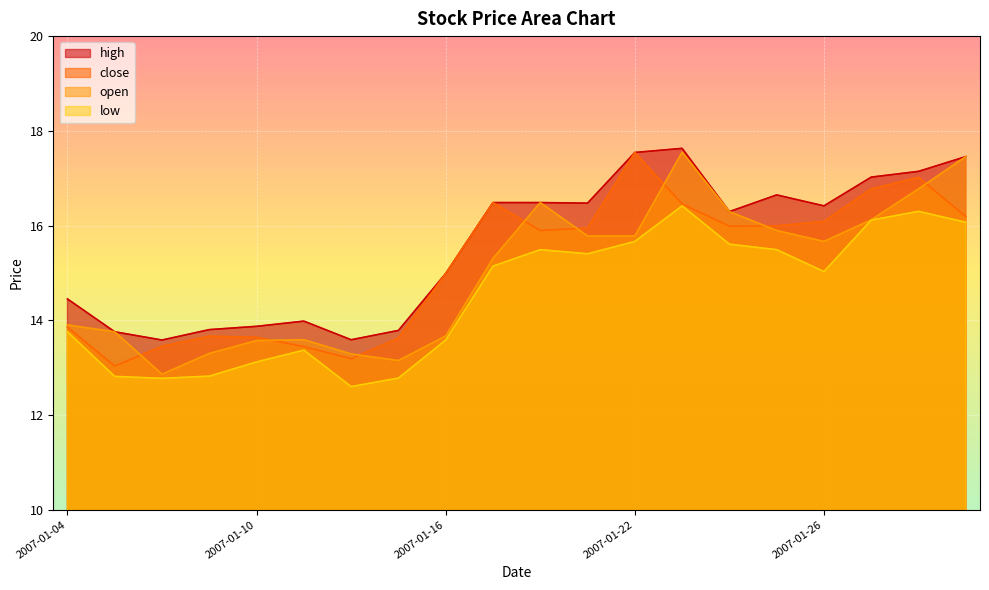

What is the total value across all series at 2007-01-24?

64.2